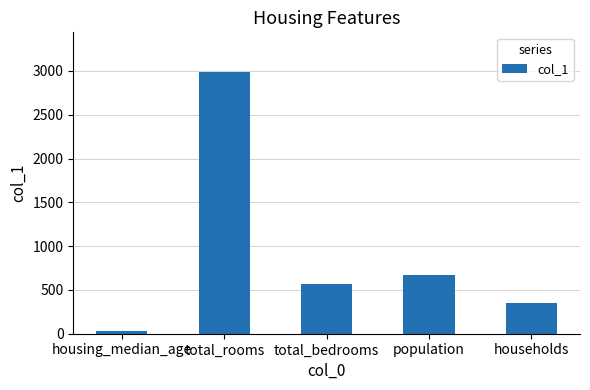

Which has a higher value, total_bedrooms or population?

population